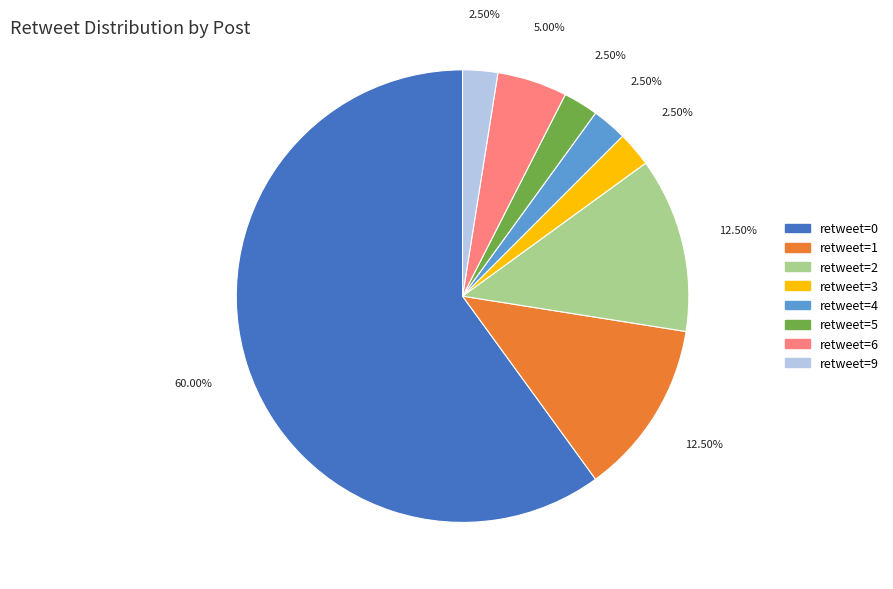

Does any single category account for the majority?

Yes